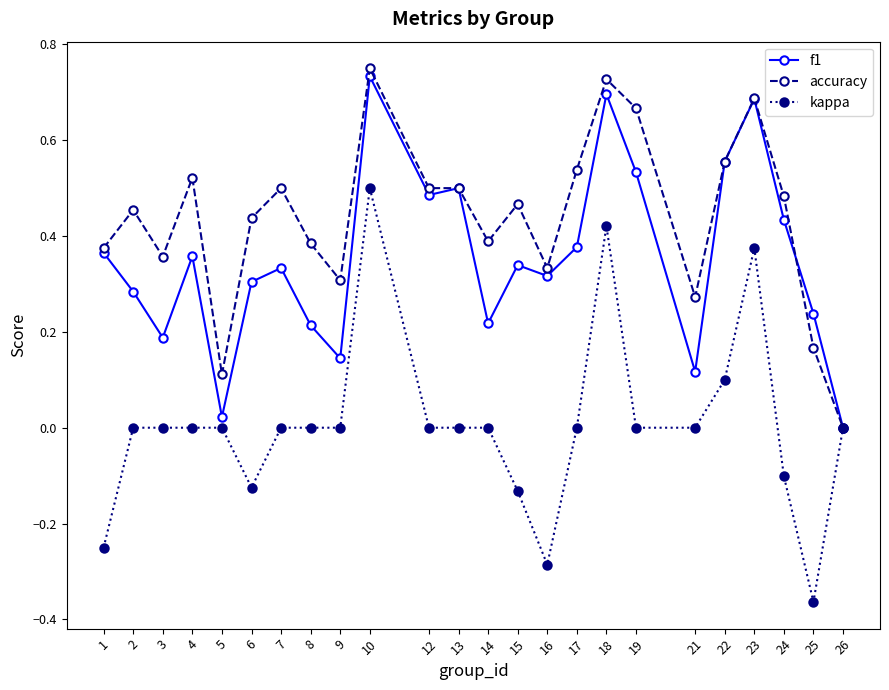

At which category is the sum across all series the highest?

10